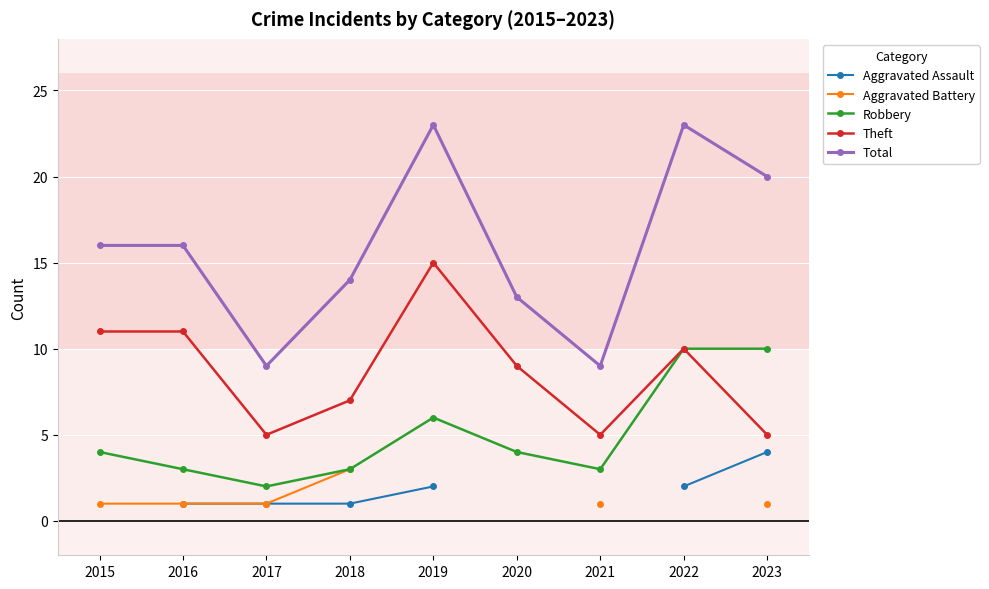

True or false: Robbery and Total intersect in this chart.

False